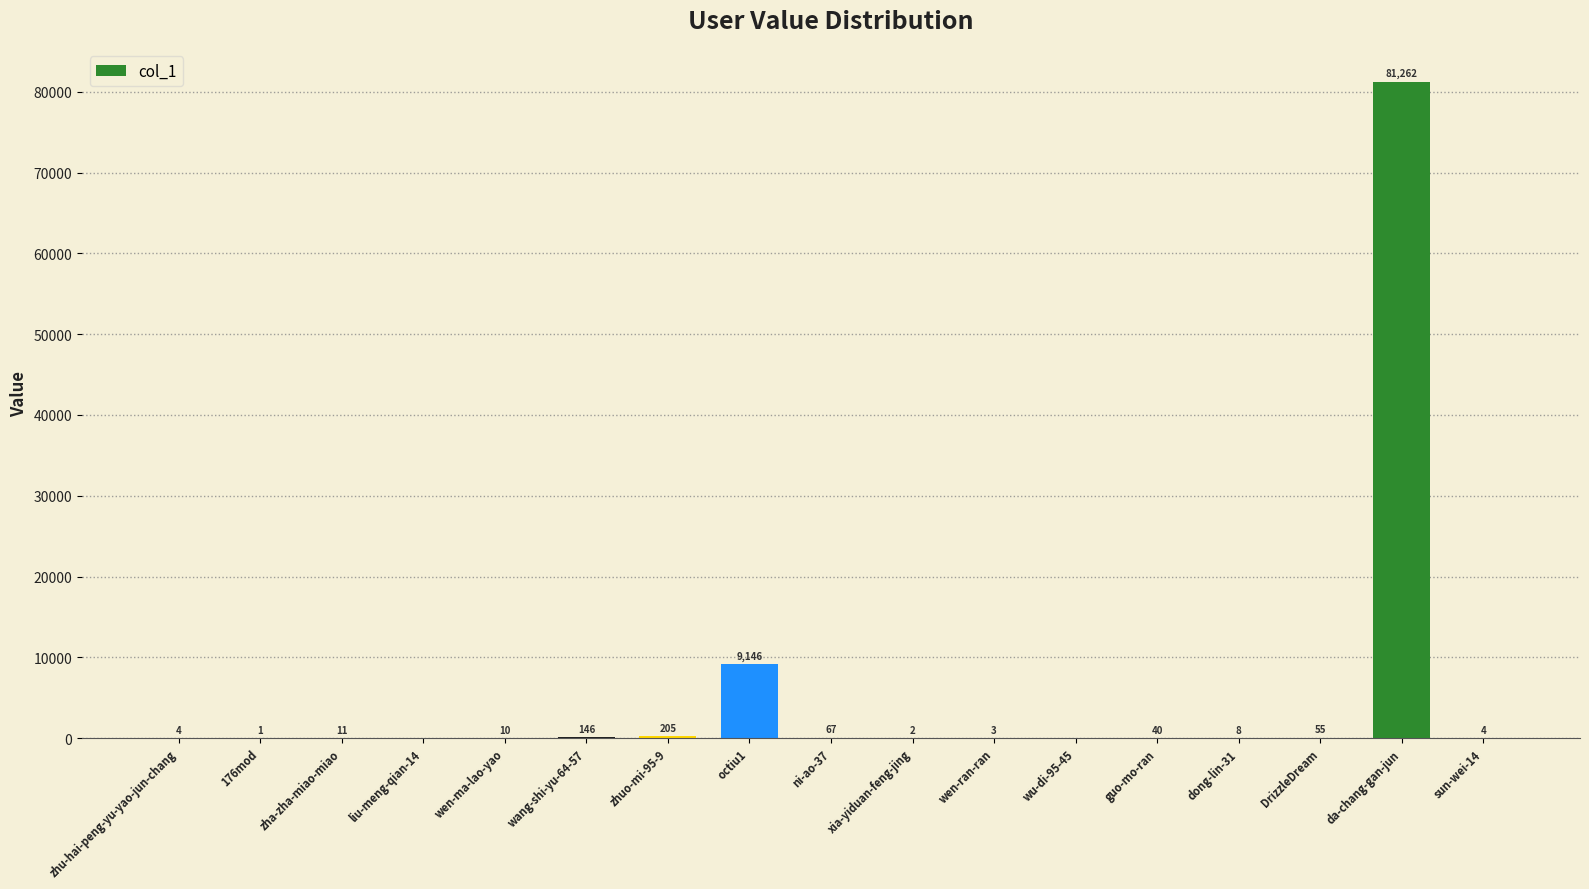

At which category does the chart reach its peak across all series?

da-chang-gan-jun